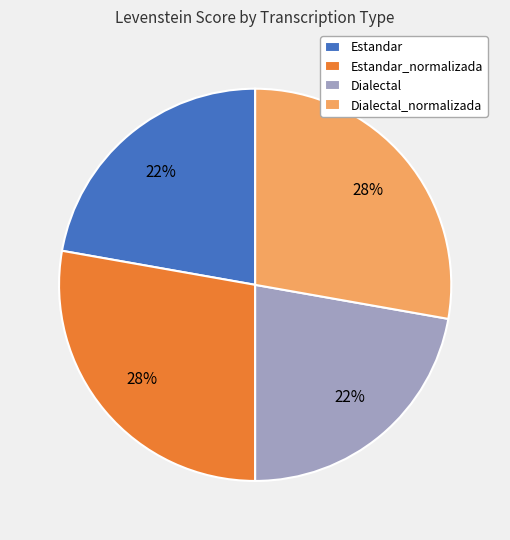

To the nearest percent, what portion does Dialectal_normalizada represent?

28%